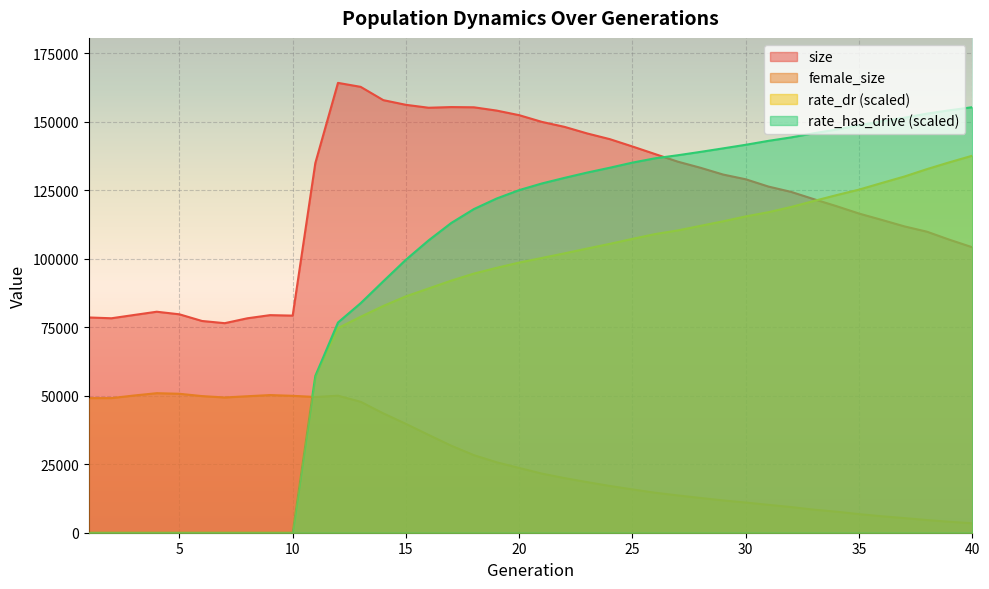

How many intersections are there between rate_has_drive and size?

1